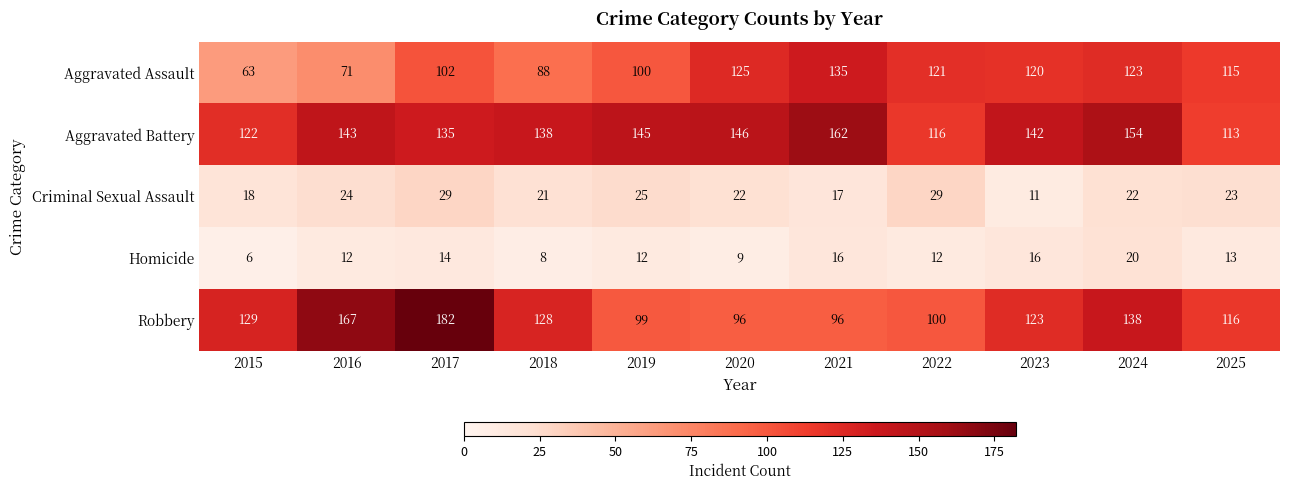

At which category is the sum across all series the highest?

2017